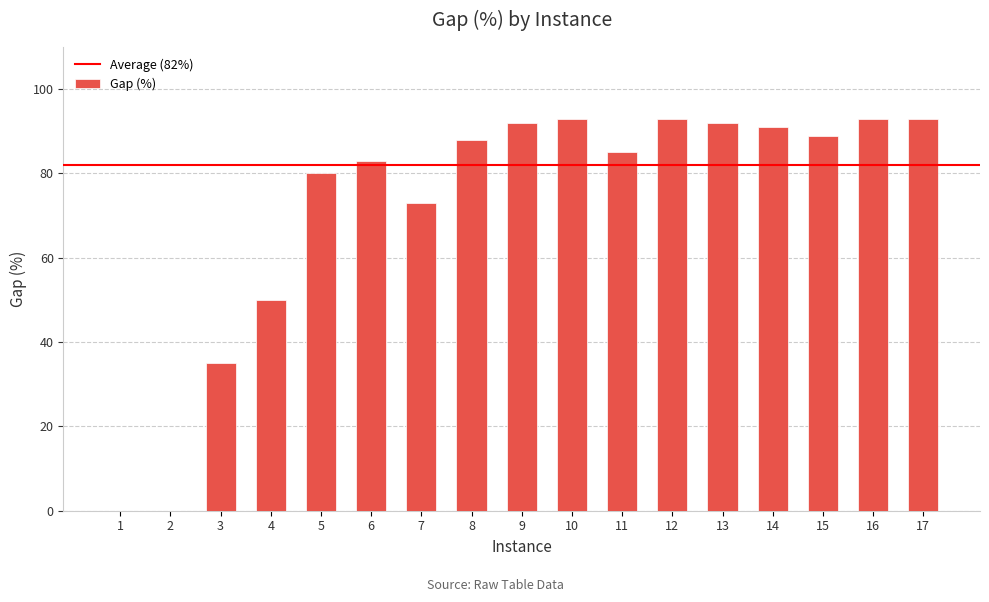

Is it true that the value at 17 is 148?

False